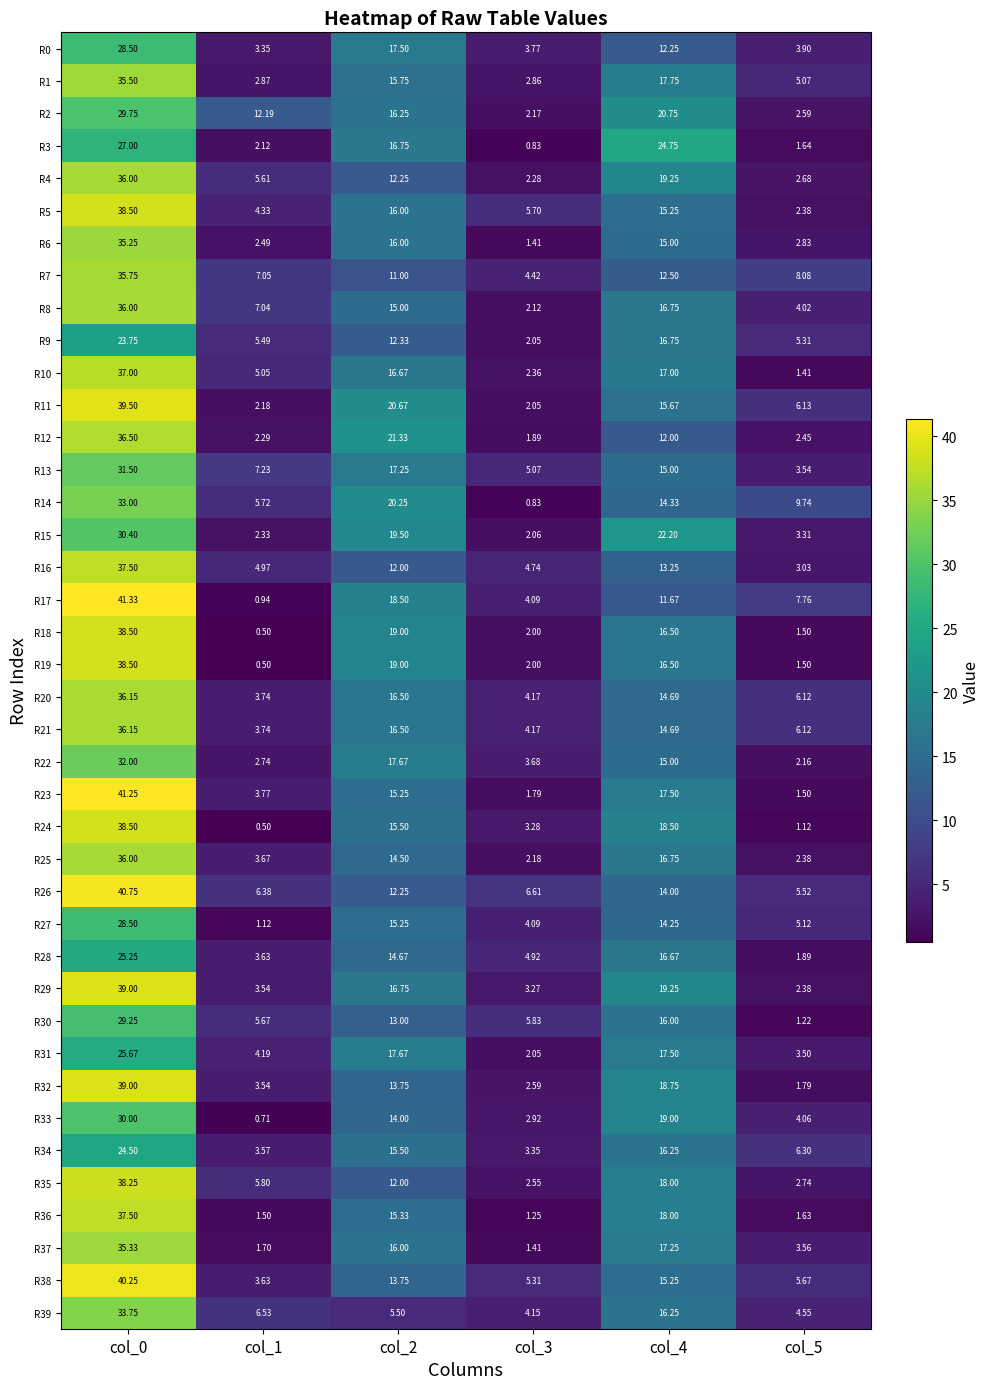

Is the value of R37 at col_0 greater than the value of R11 at col_4?

Yes